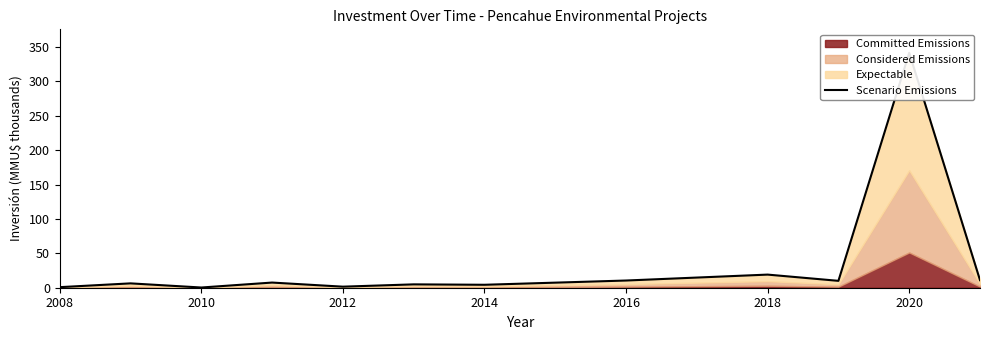

Reading right to left, transcribe all the data shown in this chart.

11.0	341.4	10.0	19.1	10.5	4.3	4.9	1.5	7.5	0.3	6.3	0.8